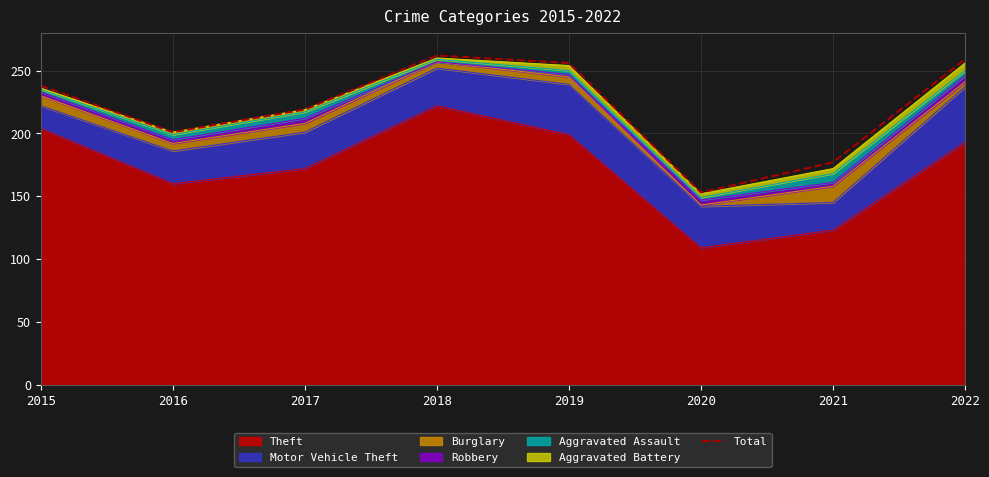

What is the smallest value displayed?

153